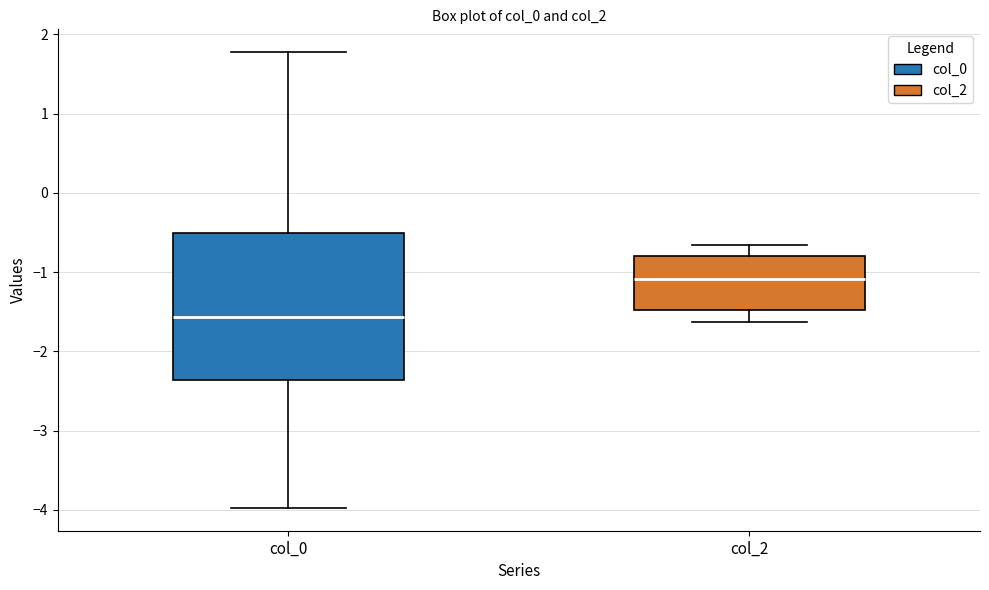

Reading left to right, read every box against the y-axis: the position of its median line, the range the box covers, and the ends of its whiskers. The values are not printed on the chart, so give them approximately, as read against the axis.

col_0: median -1.6, box -2.4 to -0.5, whiskers -4.0 to 1.8
col_2: median -1.1, box -1.5 to -0.8, whiskers -1.6 to -0.7